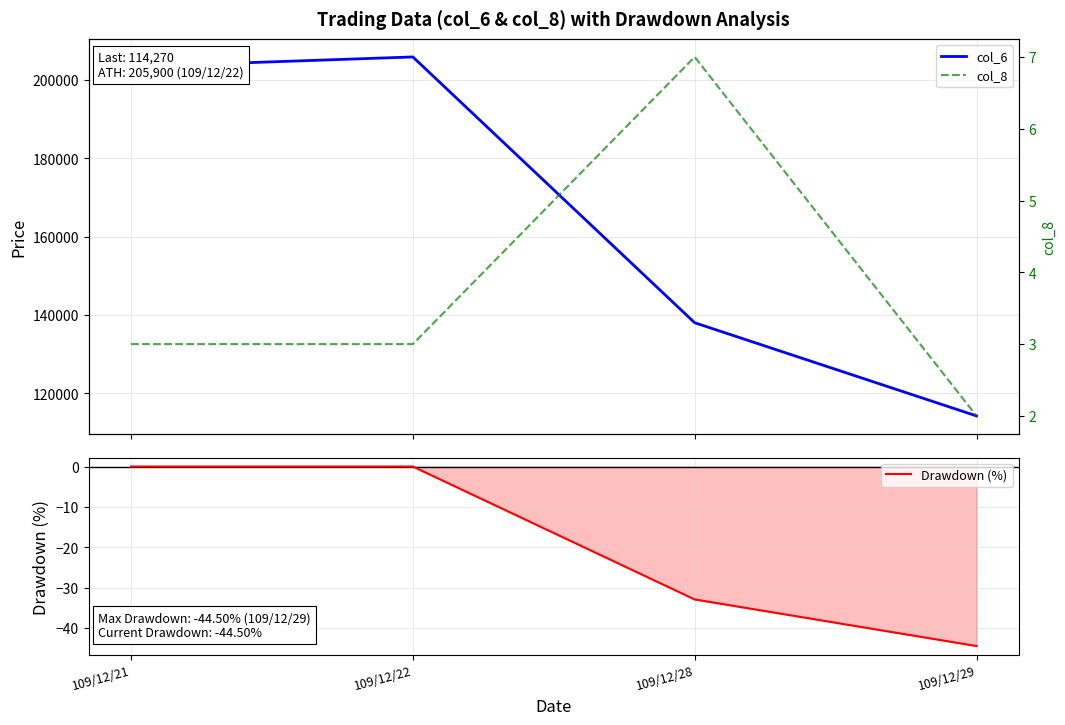

True or false: Drawdown (%) and col_6 cross at least once.

False